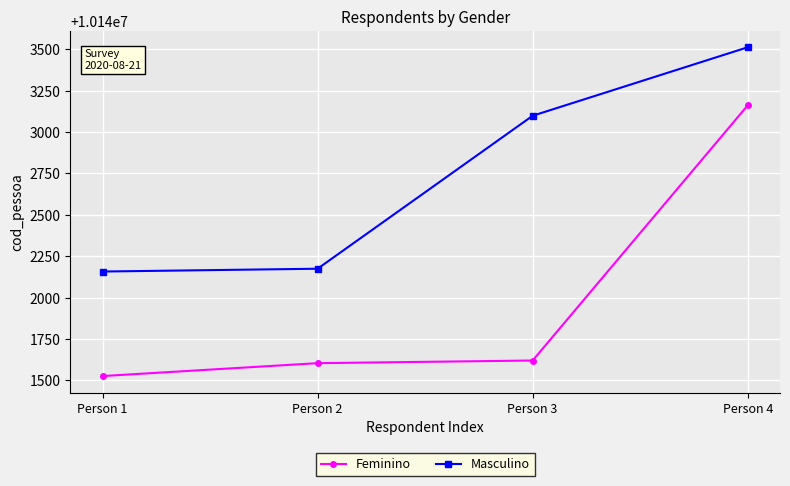

What value does the Masculino series have at Person 4, to the nearest 100?

10143500